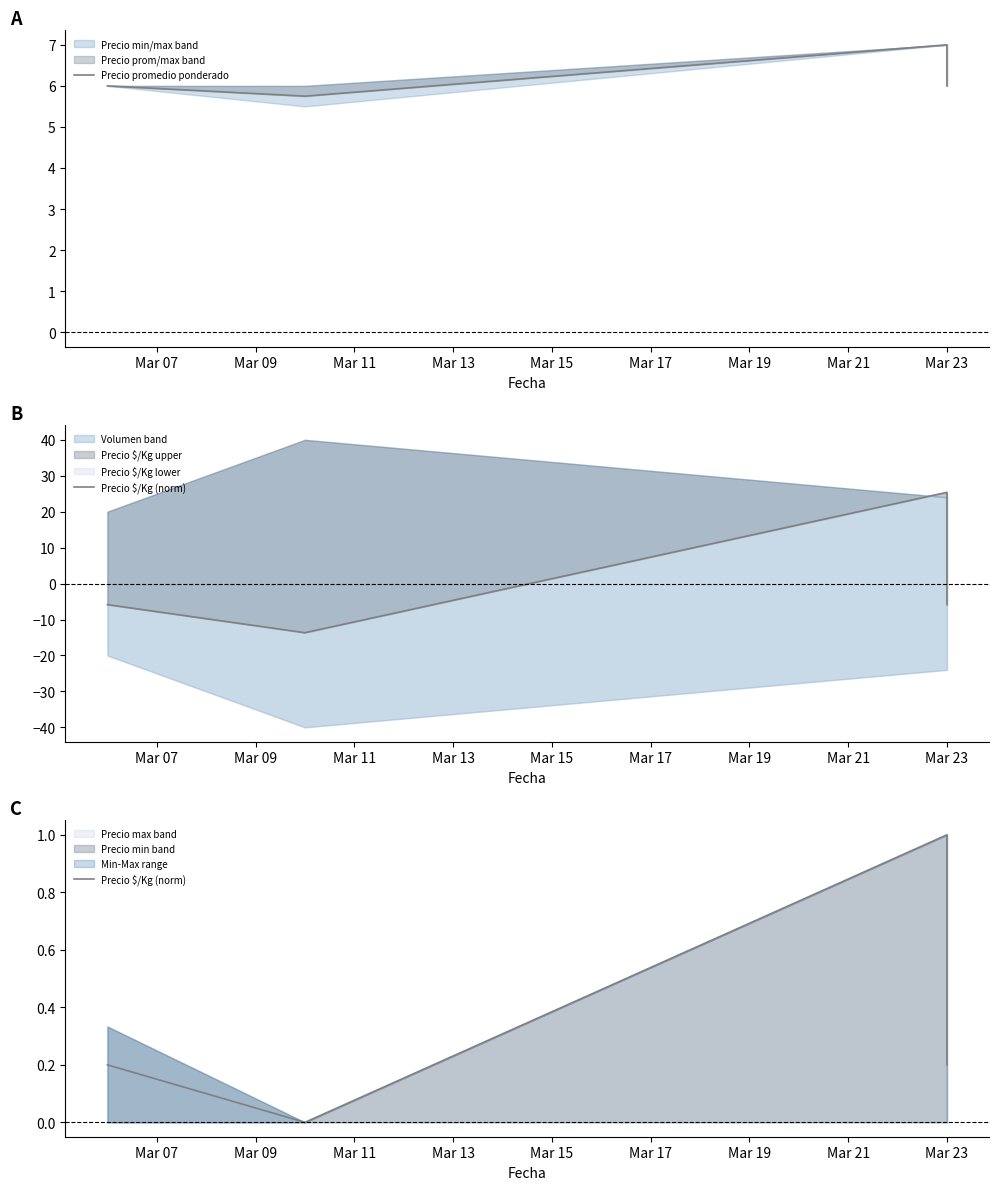

True or false: Precio promedio ponderado and Precio $/Kg (norm) intersect in this chart.

False